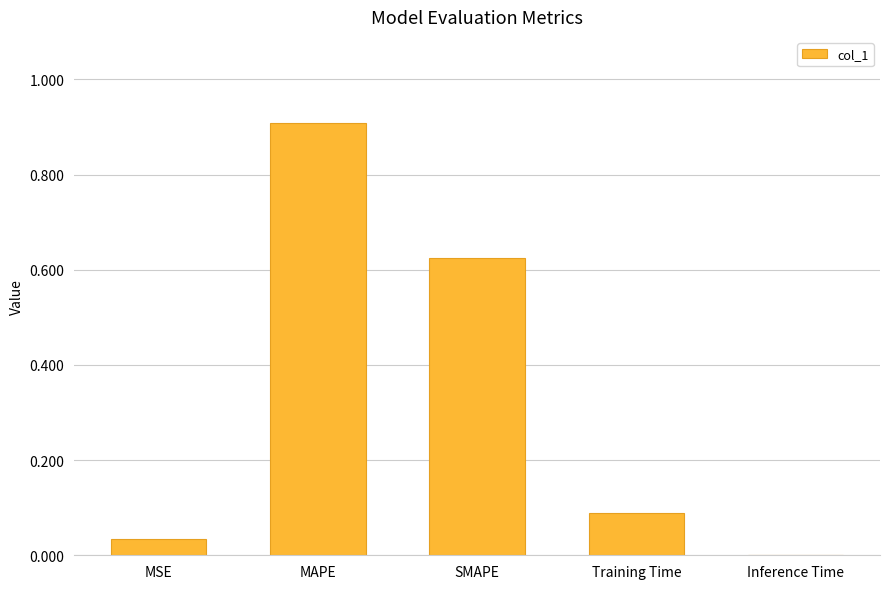

What is the sum of all values?

1.7